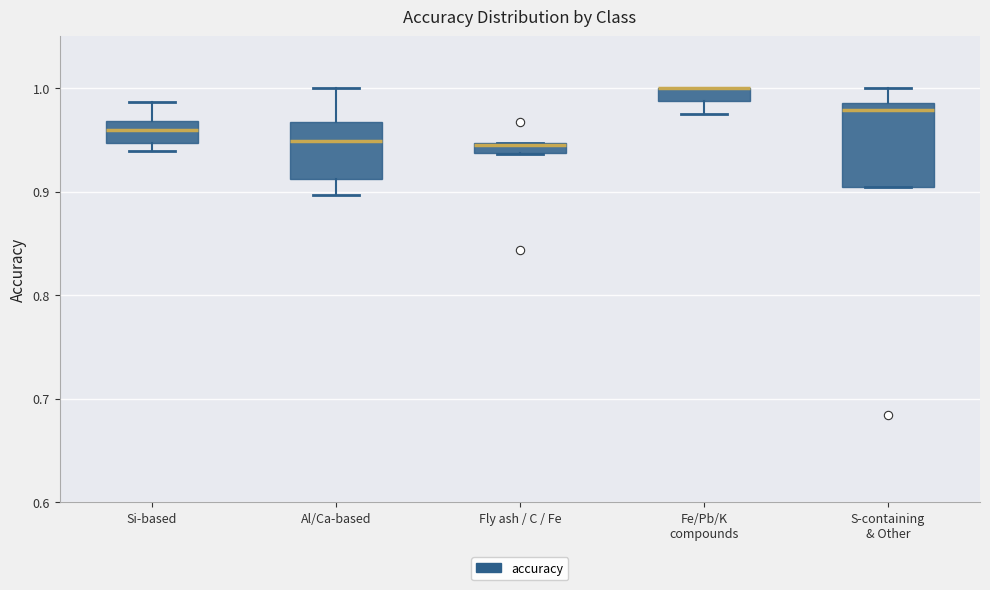

Which box is the tallest, from its lower edge to its upper edge?

S-containing & Other